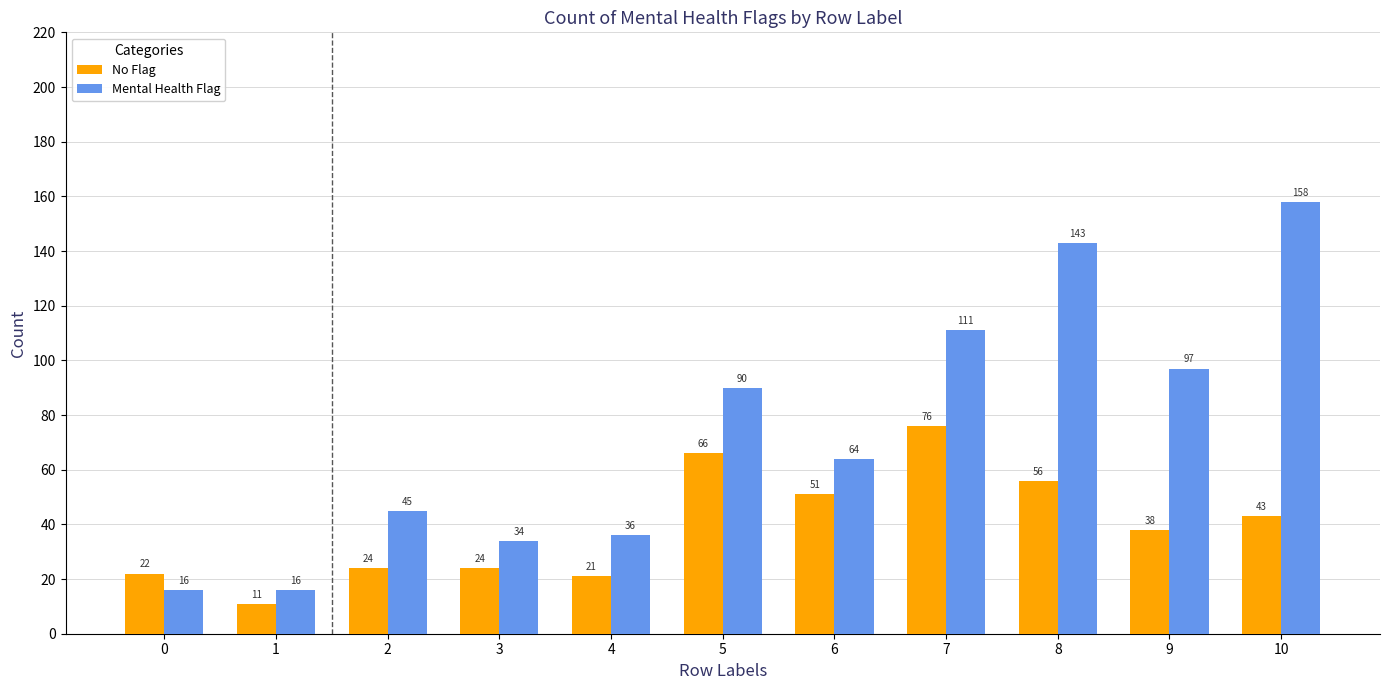

What is the sum of the No Flag values at 3 and 7?

100